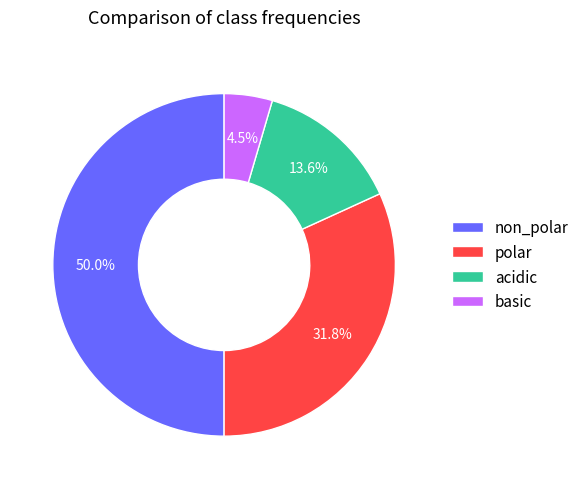

What percentage is NOT represented by basic?

95.5%